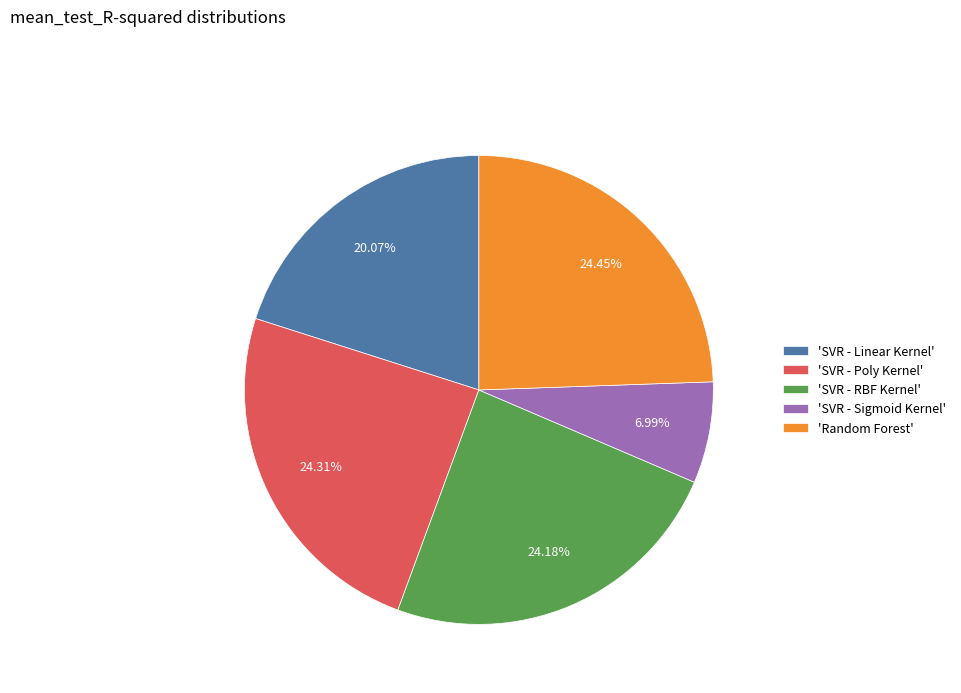

Do 'SVR - Linear Kernel' and 'SVR - Poly Kernel' together represent more than half of the pie?

No